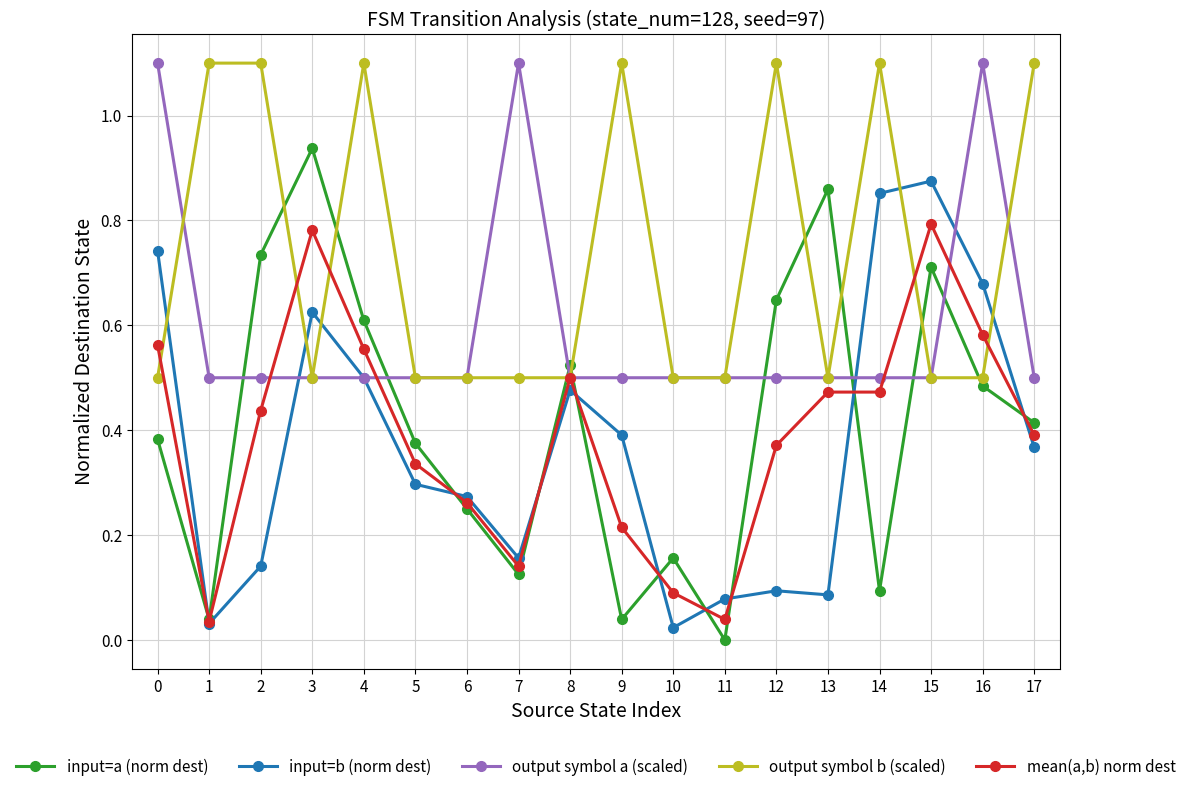

Which series has the widest spread of values?

input=a (norm dest)